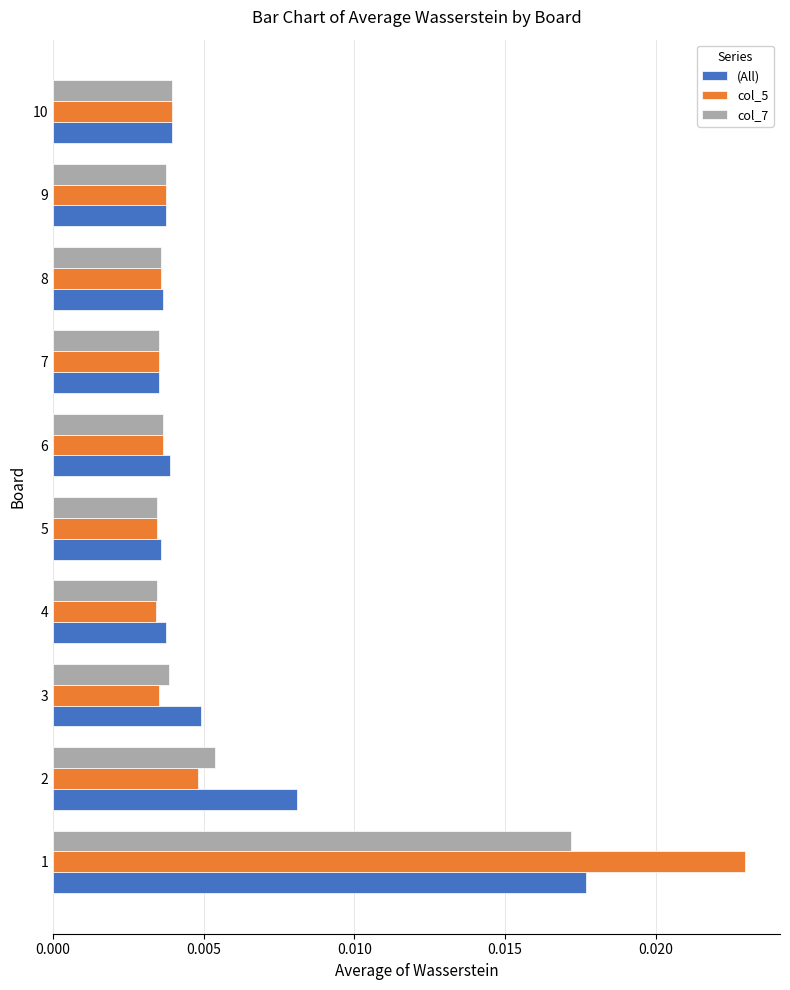

Which series has the largest range (max minus min)?

col_5